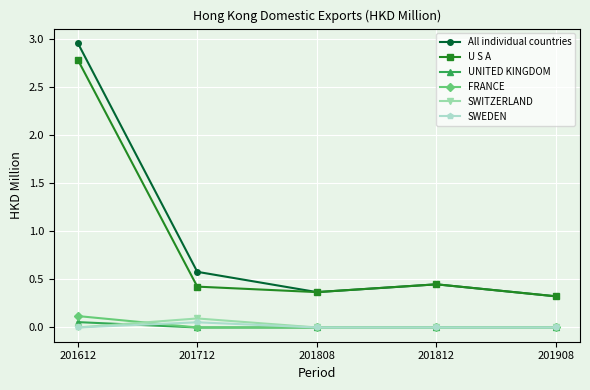

Where is All individual countries nearest to the value 1?

201712